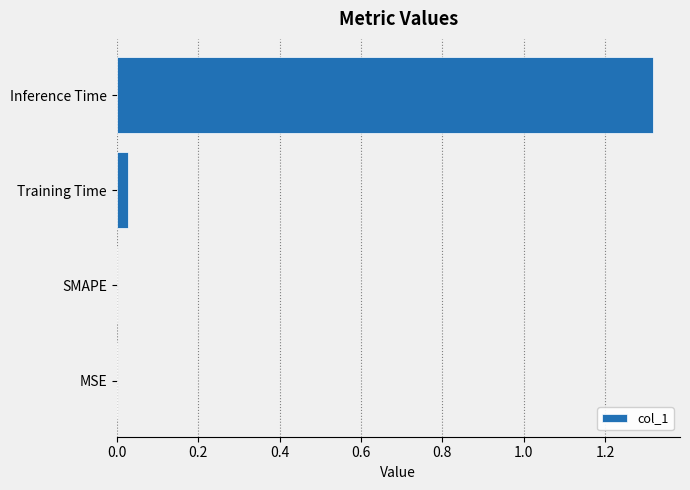

What is the change in value from MSE to Inference Time?

+1.3